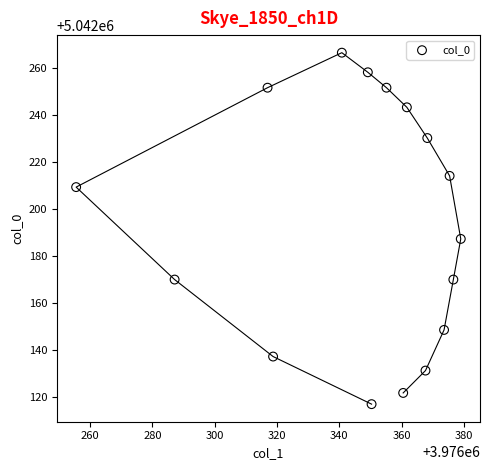

What is the range of Y values (max minus min)?

149.9